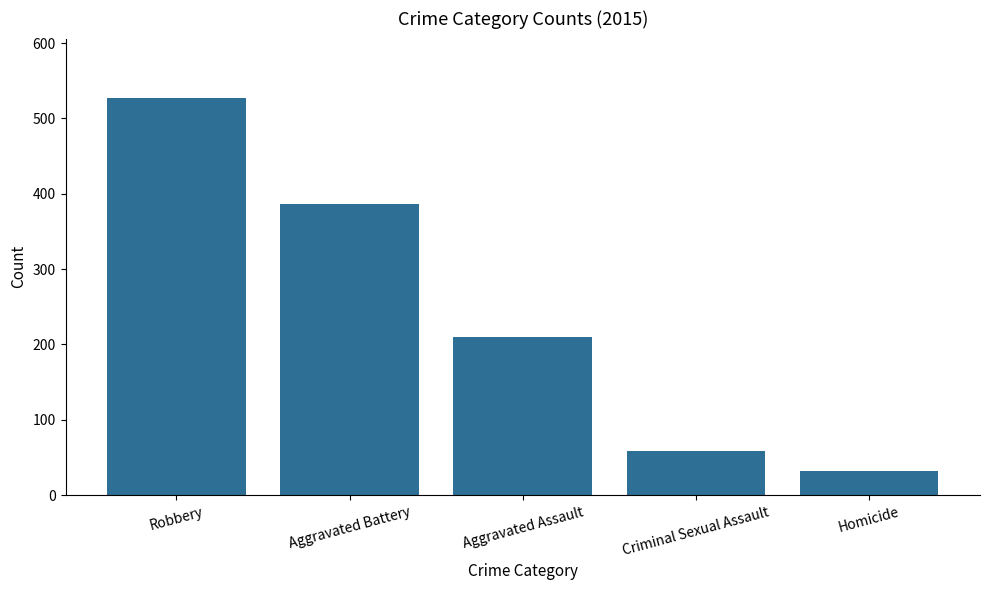

Approximately how many times larger is the value at Criminal Sexual Assault compared to Aggravated Battery?

0.1